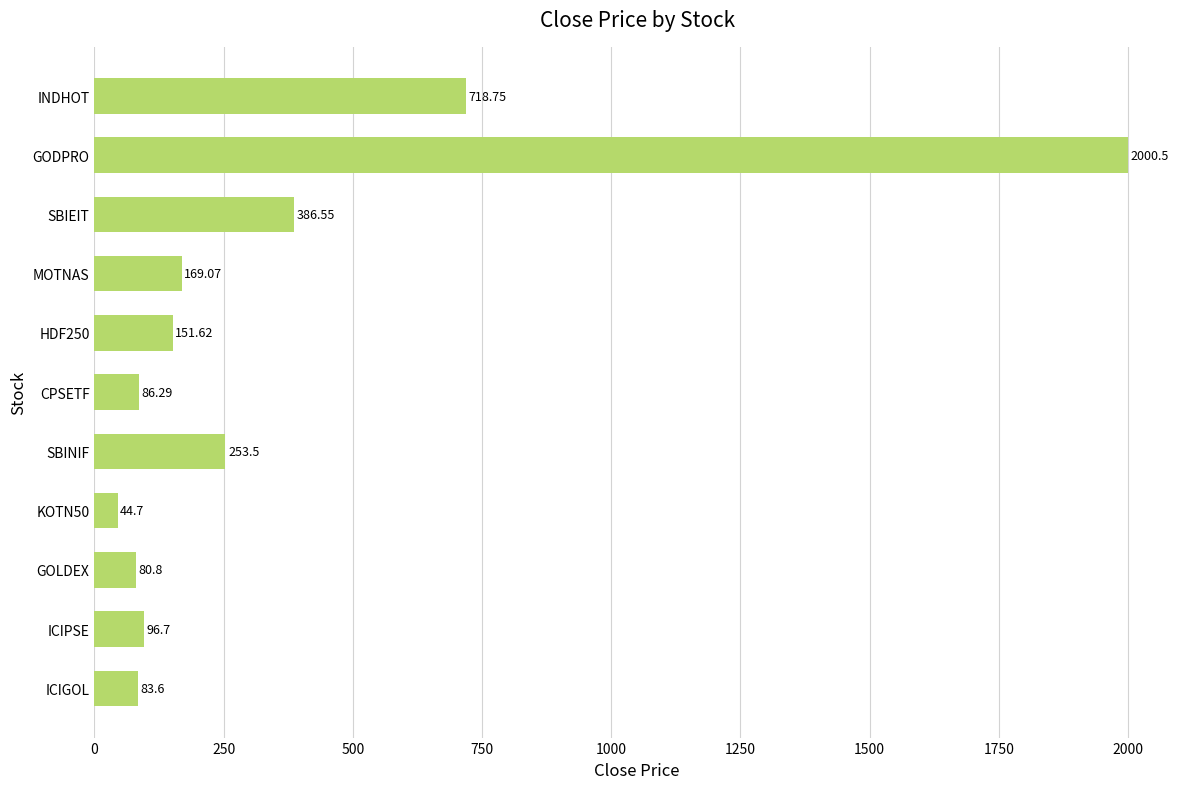

What is the greatest value displayed?

2000.5